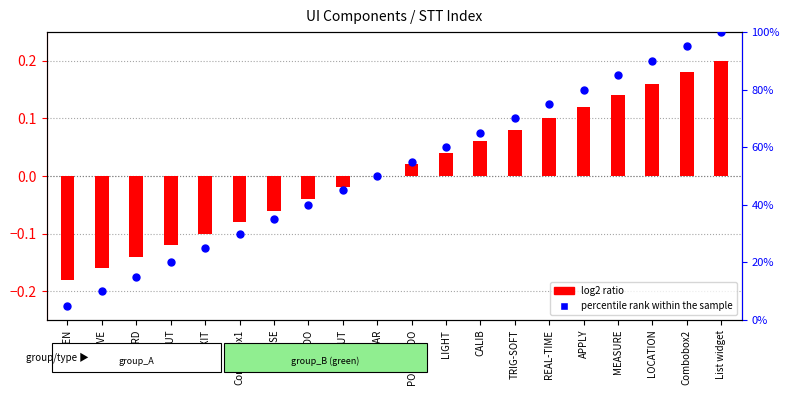

At which category is the sum across all series the highest?

List widget